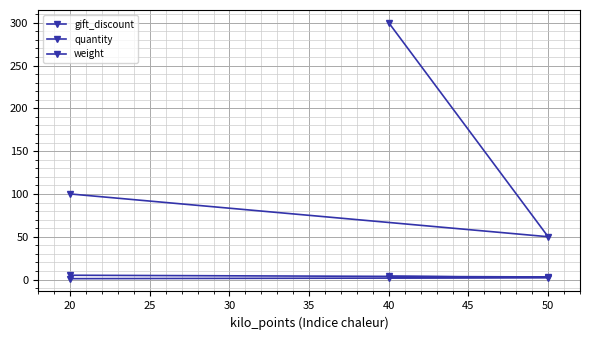

What is the average value of the gift_discount series?

3